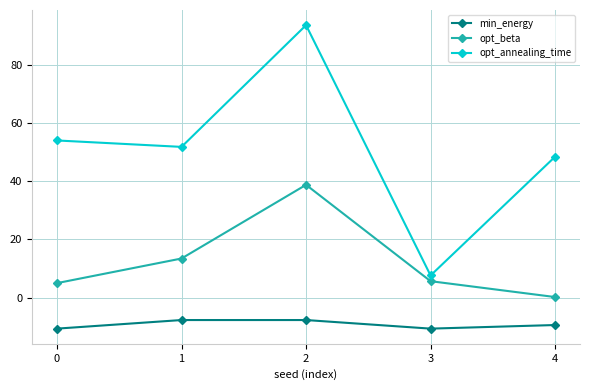

Rank the series by their maximum value, from lowest to highest.

min_energy, opt_beta, opt_annealing_time